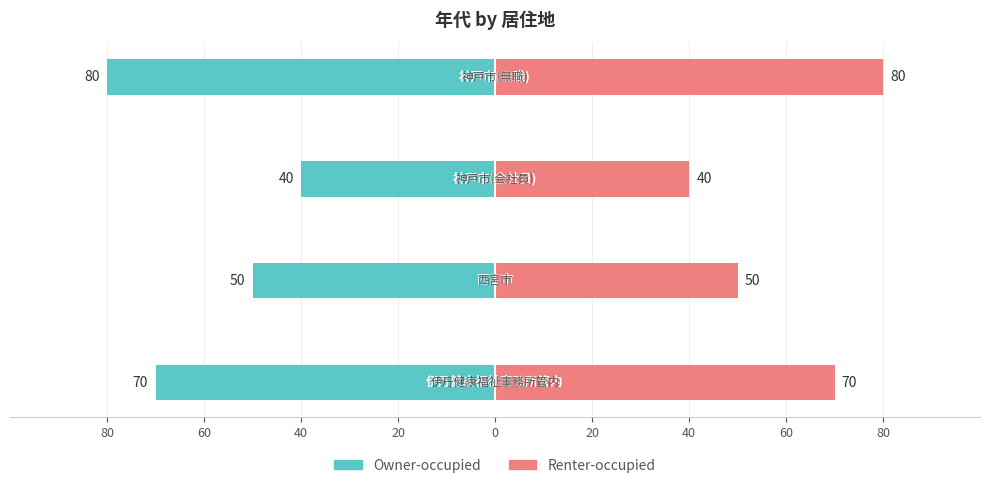

What is the sum of all Renter-occupied values?

240